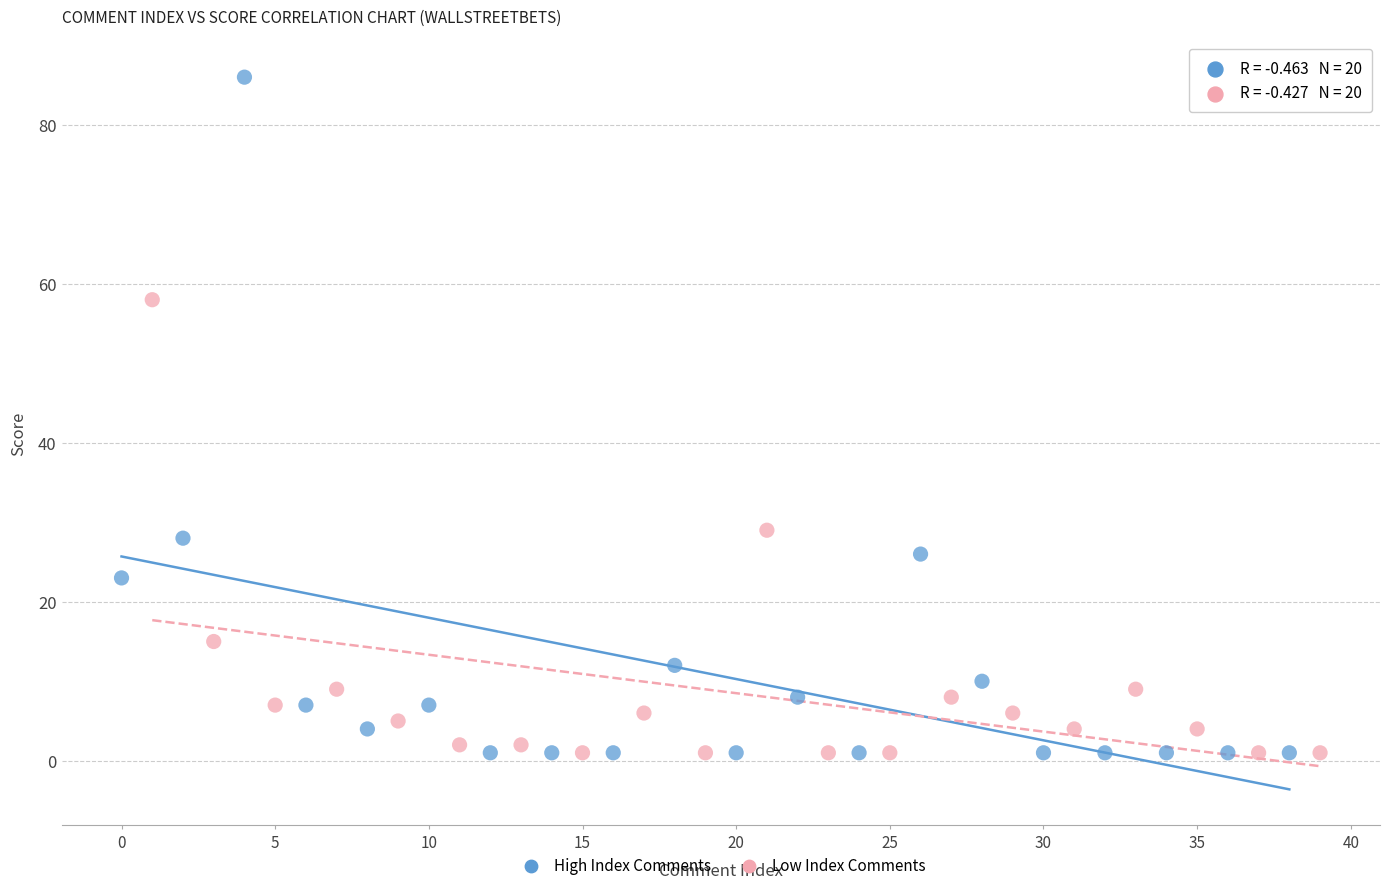

Which series contains the highest Y value?

High Index Comments